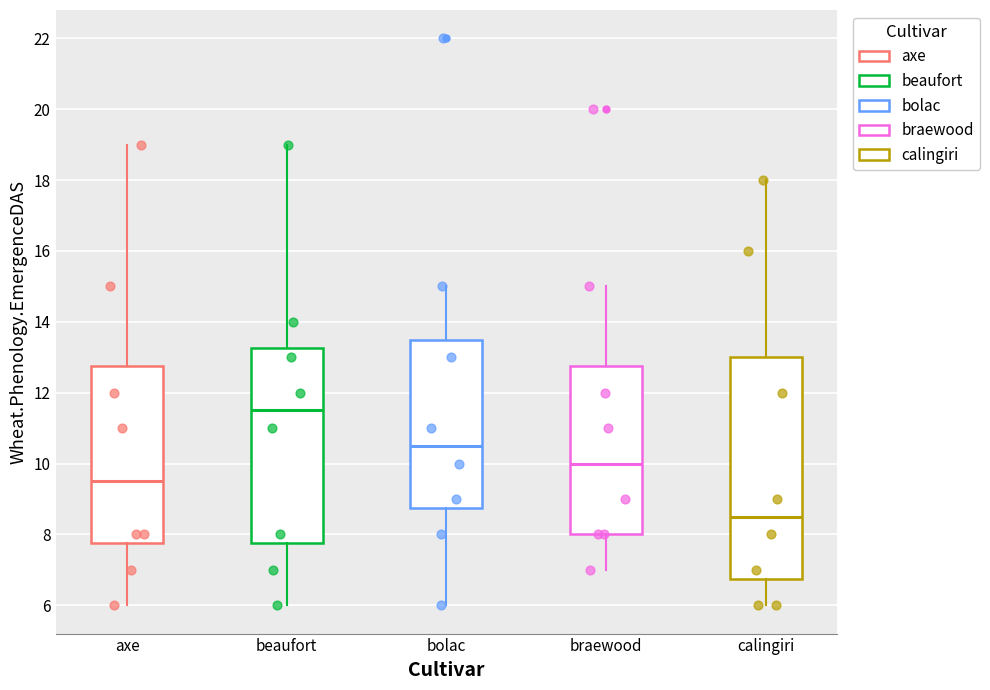

Reading left to right, read every box against the y-axis: the position of its median line, the range the box covers, and the ends of its whiskers. The values are not printed on the chart, so give them approximately, as read against the axis.

axe: median 9.6, box 7.8 to 12.8, whiskers 6.0 to 19.0
beaufort: median 11.6, box 7.8 to 13.2, whiskers 6.0 to 19.0
bolac: median 10.6, box 8.8 to 13.6, whiskers 6.0 to 15.0
braewood: median 10.0, box 8.0 to 12.8, whiskers 7.0 to 15.0
calingiri: median 8.6, box 6.8 to 13.0, whiskers 6.0 to 18.0